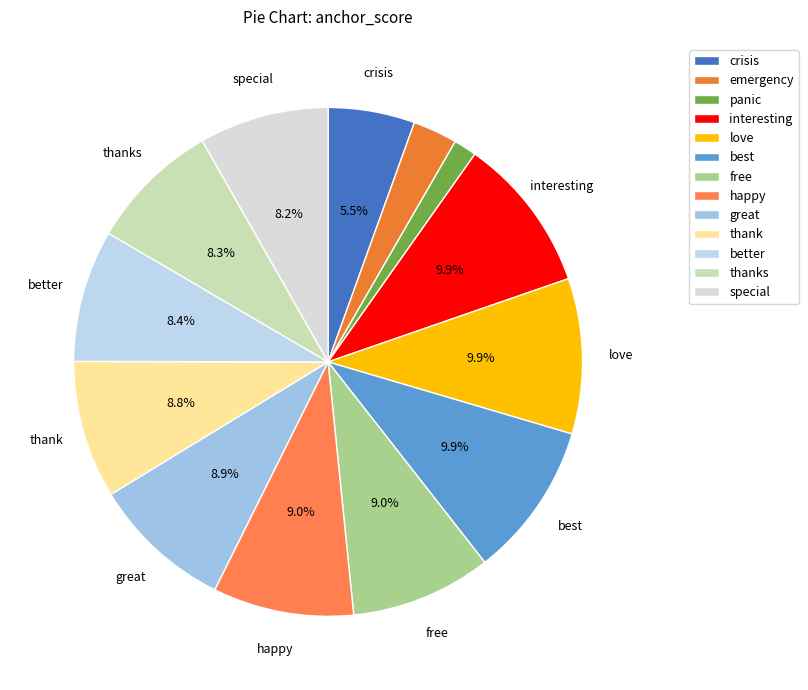

How many segments does this pie chart have?

13